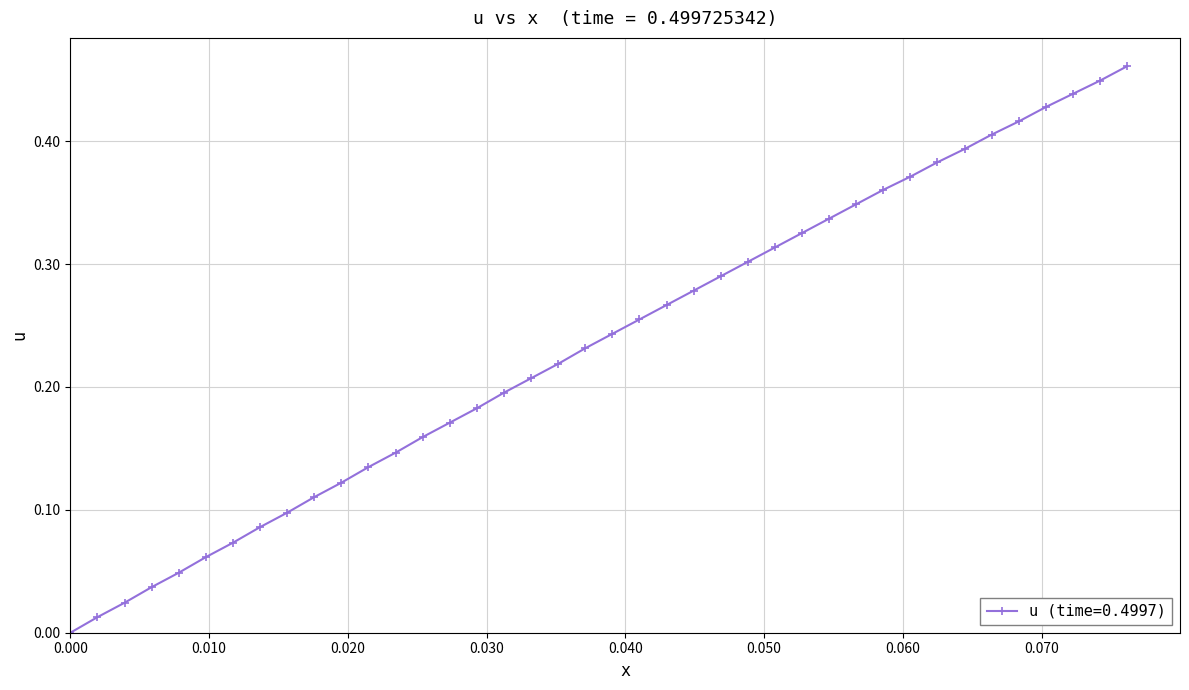

True or false: the data has more than 1 interior local peaks.

False